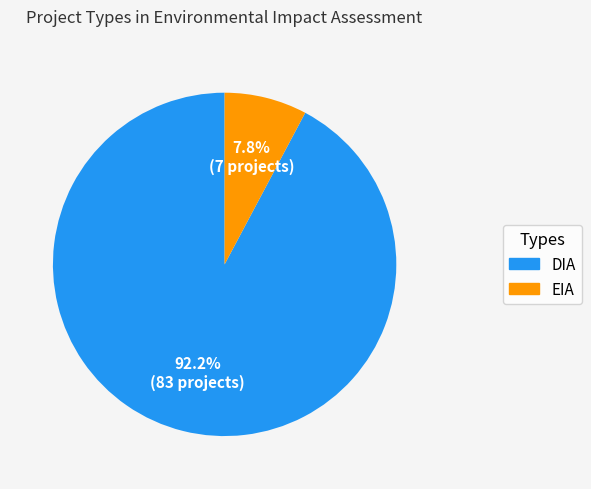

Rank the categories by value from highest to lowest.

DIA, EIA